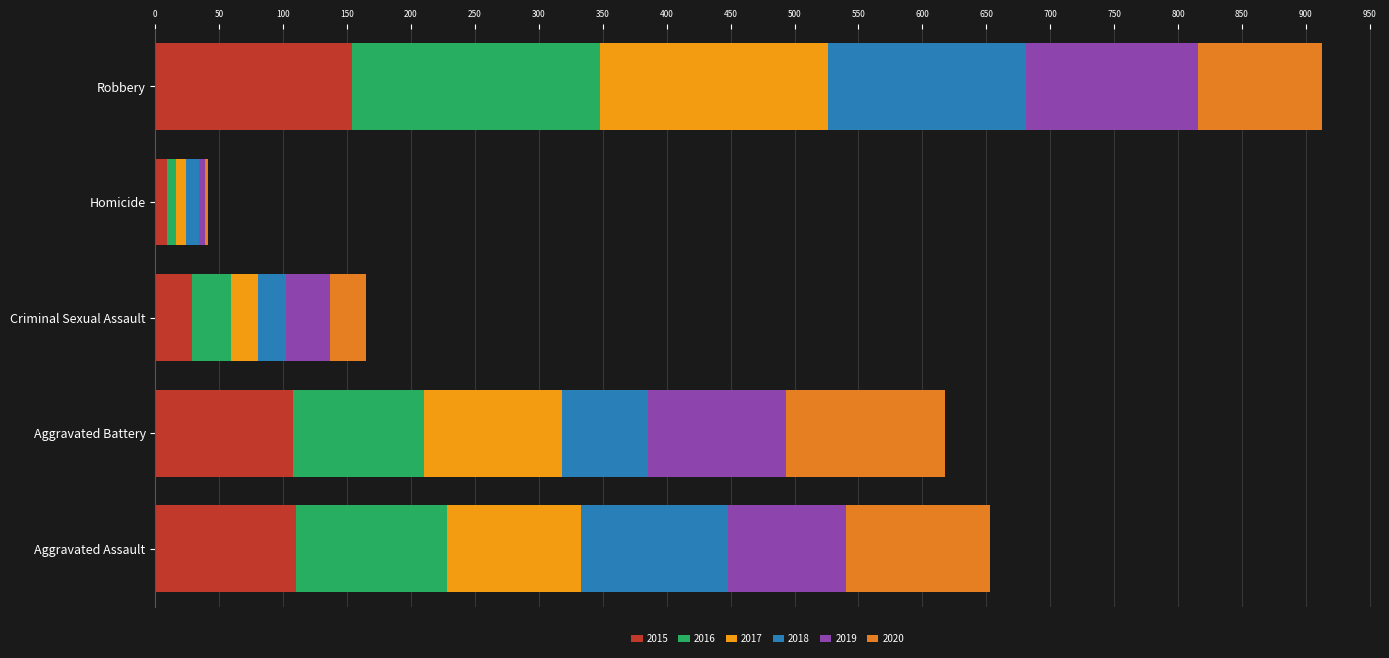

What is the value of the 2018 bar at the 2nd from the left?

67